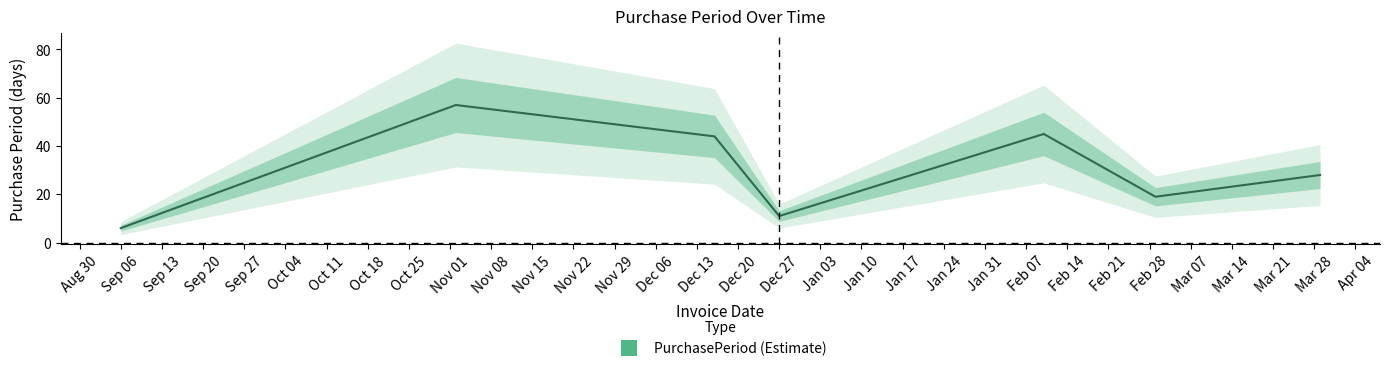

What is the value of the 4th point from the left?

11